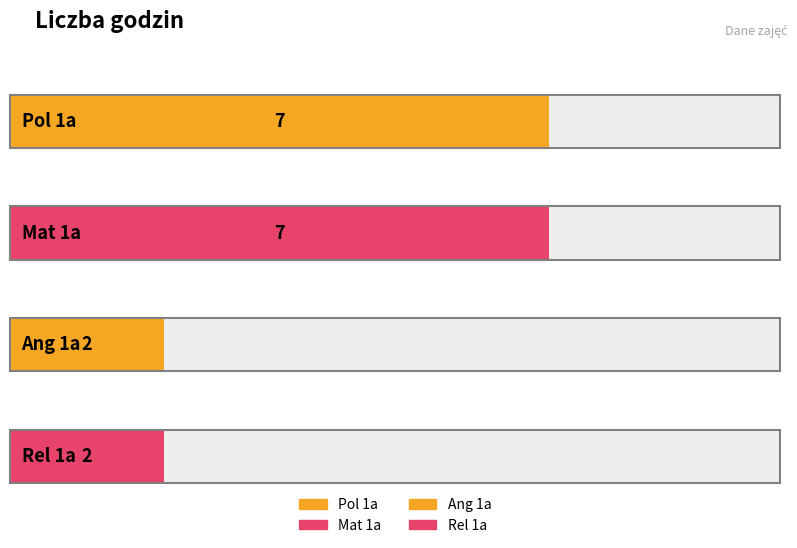

Which has a higher value, Mat 1a or Rel 1a?

Mat 1a